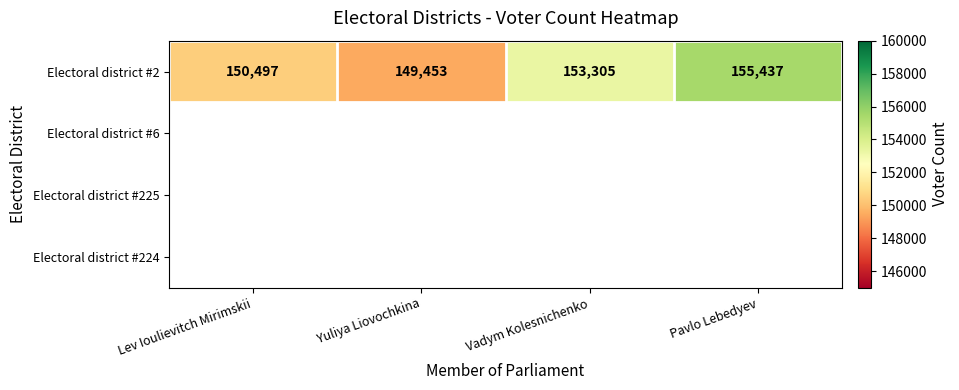

List the labels in order of value, smallest first.

Yuliya Liovochkina, Lev Ioulievitch Mirimskii, Vadym Kolesnichenko, Pavlo Lebedyev